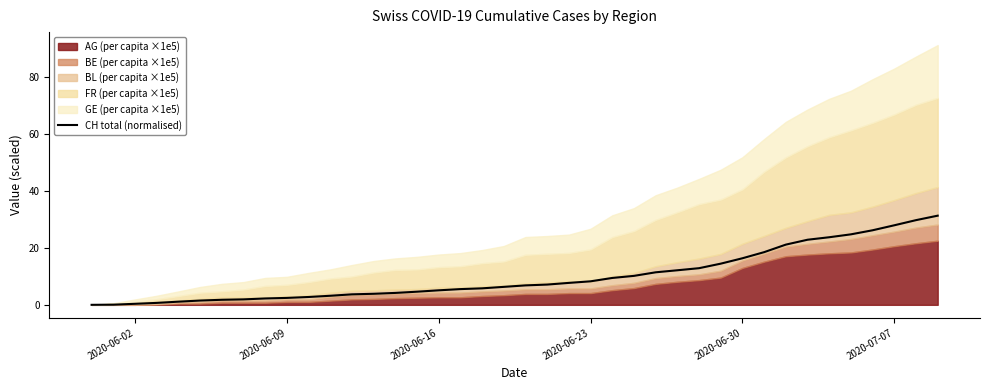

What is the maximum value for CH total (normalised)?

31.4